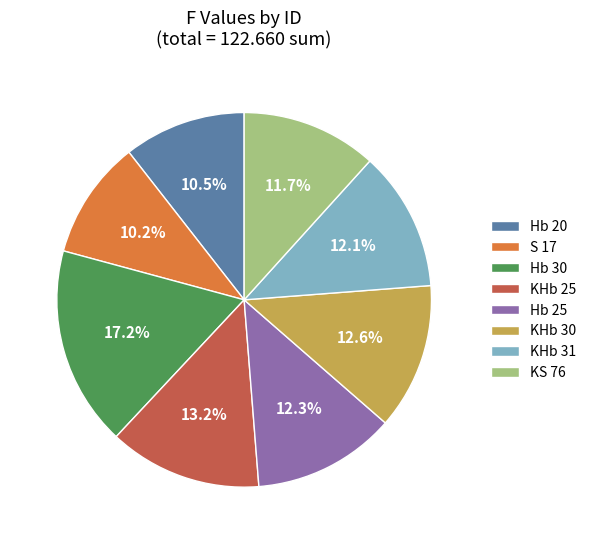

What is the total percentage of KS 76 and Hb 25?

24.0%